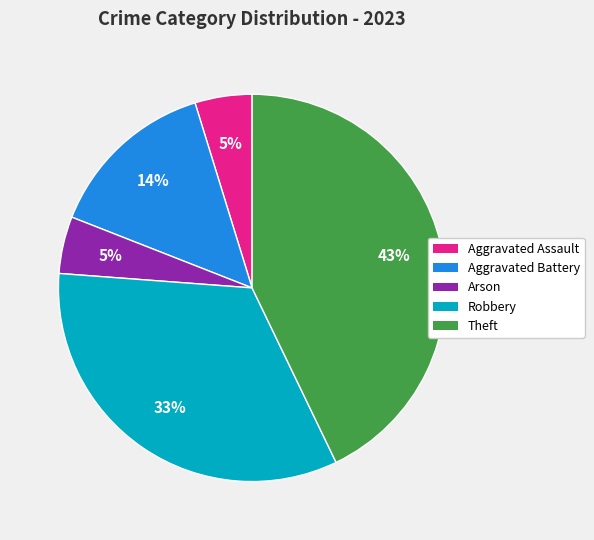

Between Theft and Arson, which is larger?

Theft